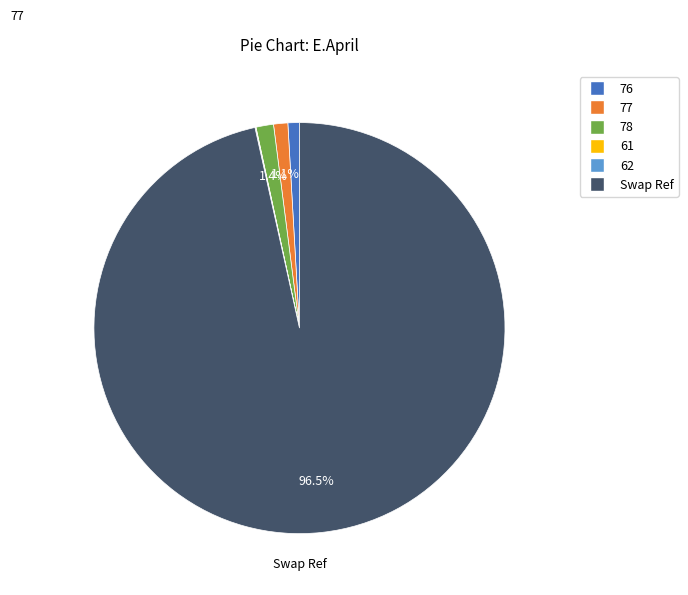

What is the largest slice in the pie chart?

Swap Ref